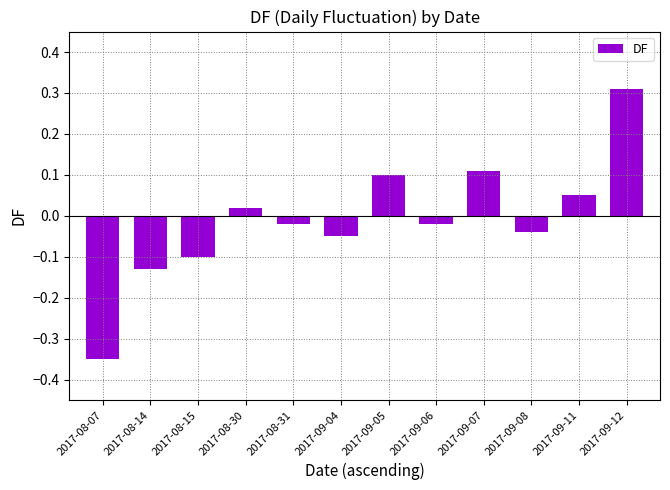

Between 2017-09-04 and 2017-08-31, which is larger?

2017-08-31